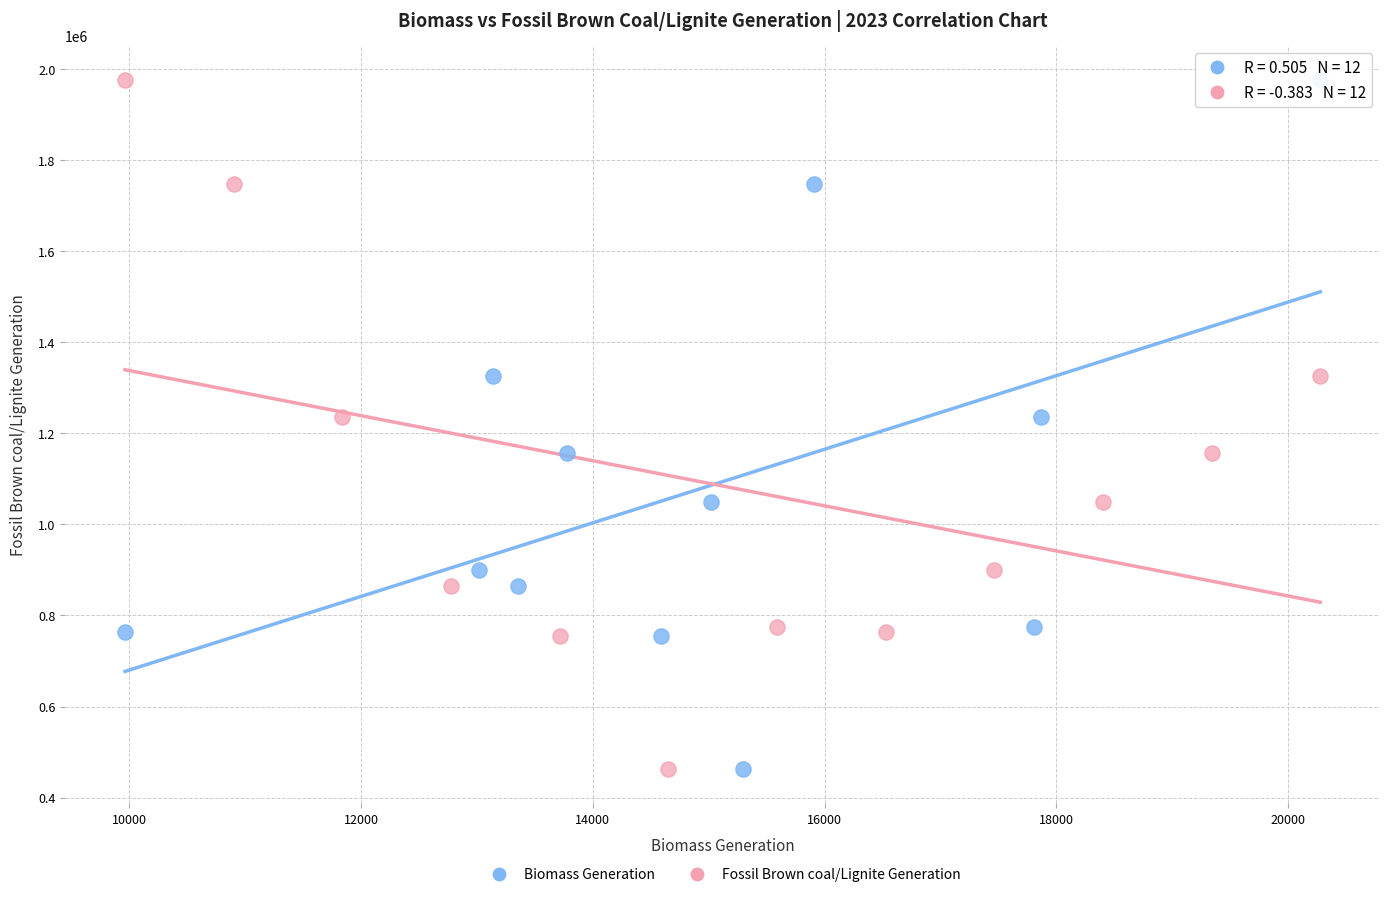

What are all the series names shown in the legend?

Biomass Generation, Fossil Brown coal/Lignite Generation